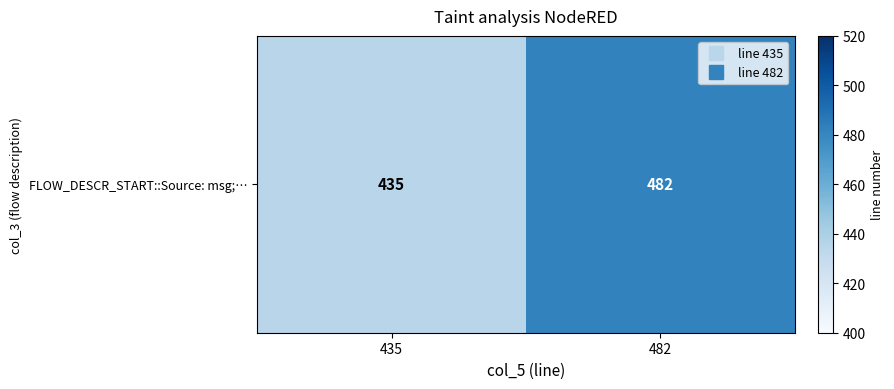

What is the change in value from 435 to 482?

+47